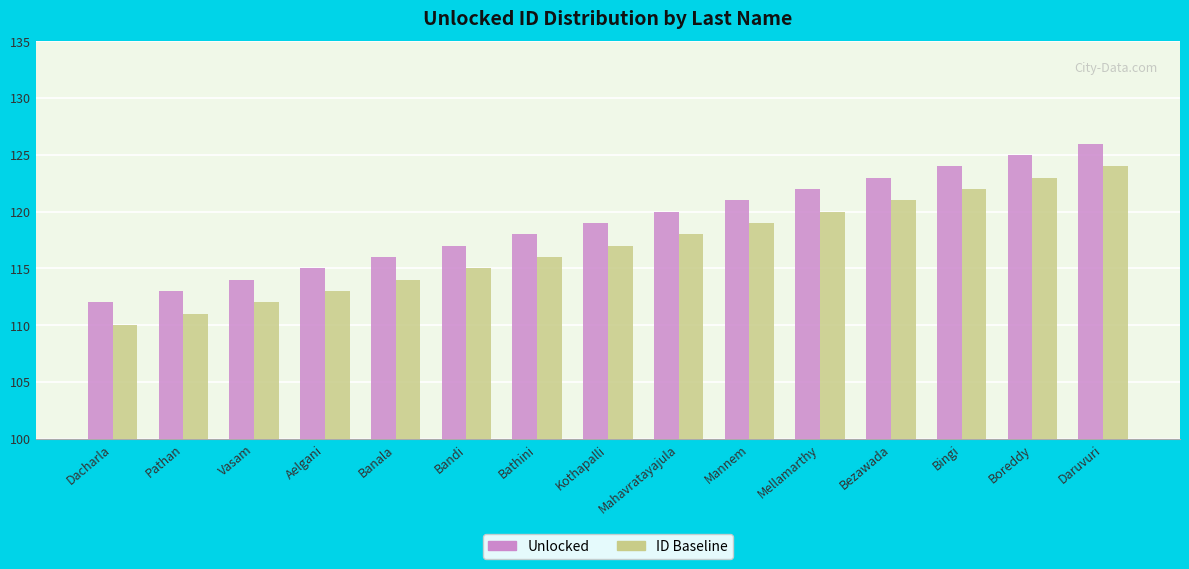

Where is ID Baseline nearest to the value 117?

Kothapalli